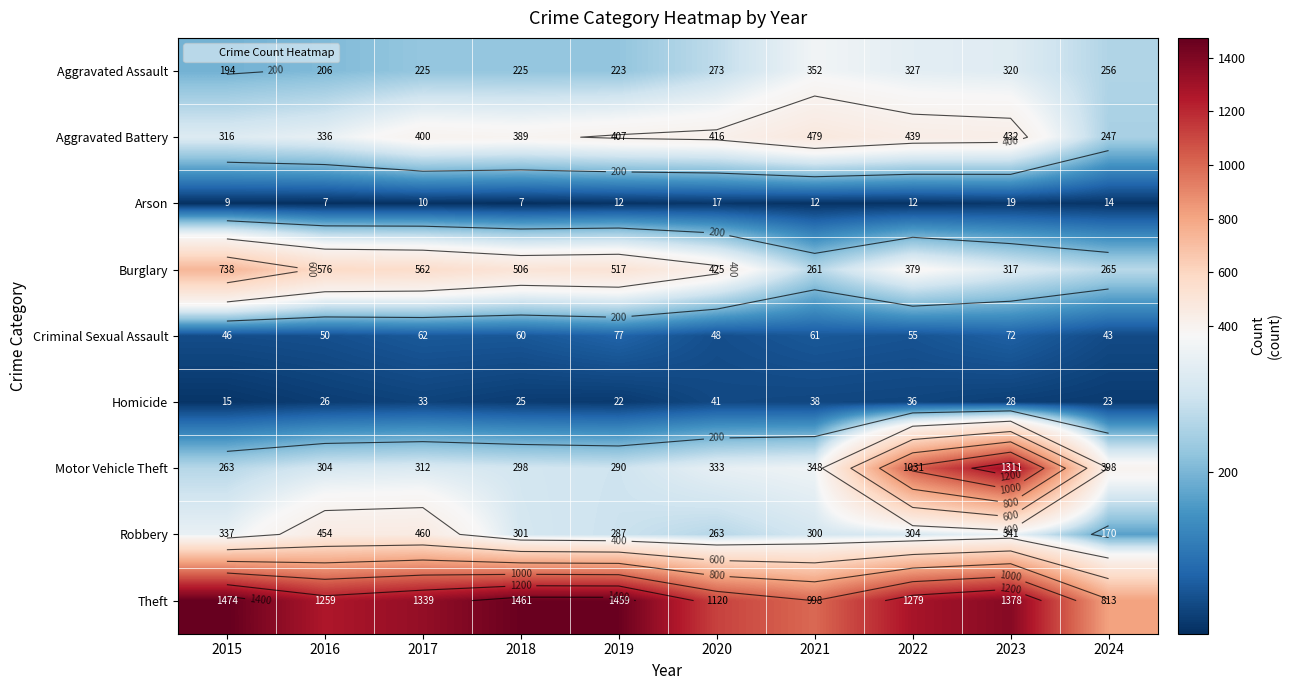

Rank the series at 2020 from highest to lowest value.

Theft, Burglary, Aggravated Battery, Motor Vehicle Theft, Aggravated Assault, Robbery, Criminal Sexual Assault, Homicide, Arson